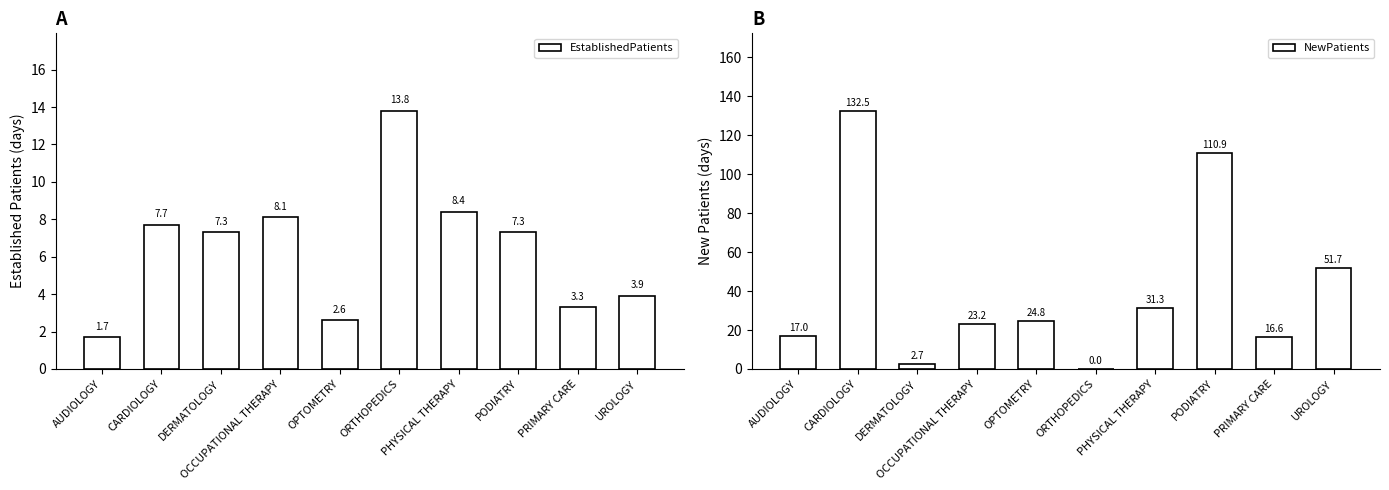

List the series in order of their overall mean, lowest first.

EstablishedPatients, NewPatients